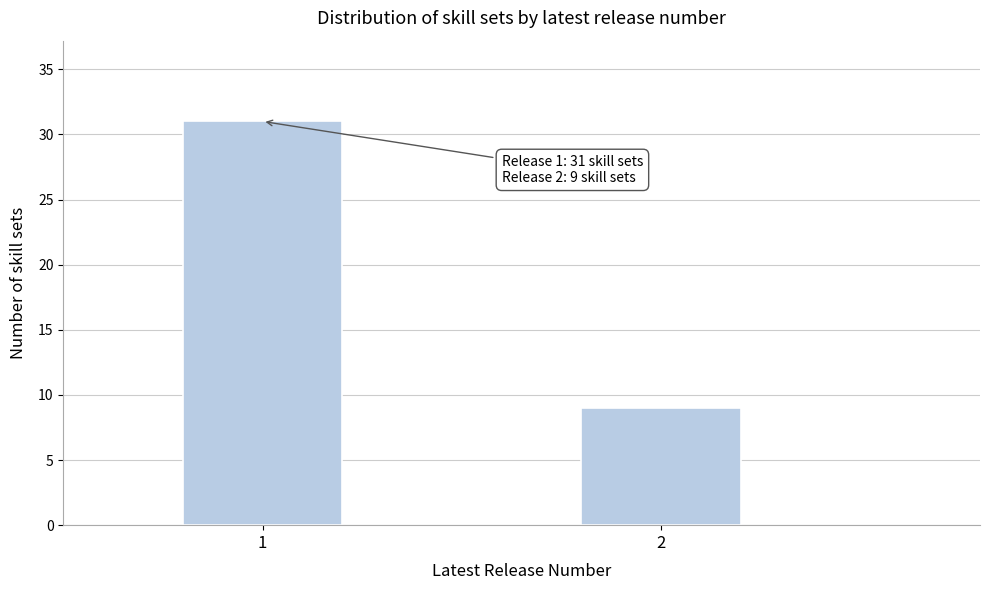

Reading left to right, extract all data points from this chart.

1=31	2=9